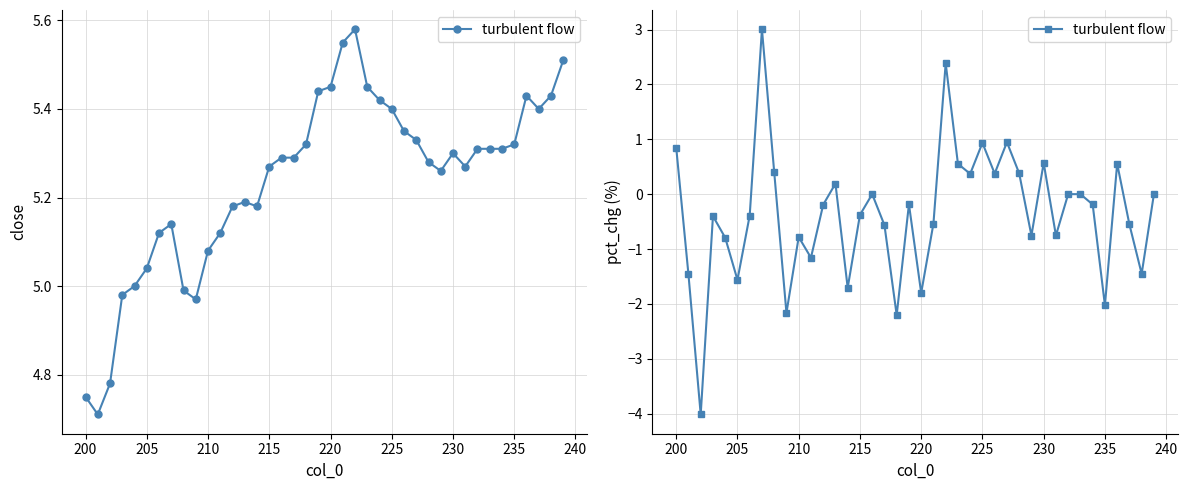

How many positive values are there?

13